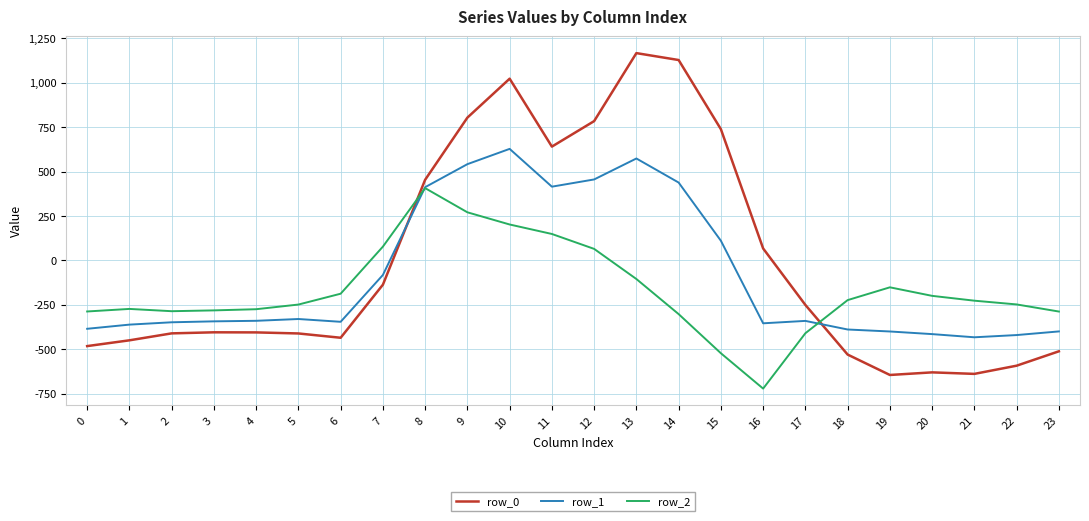

The value of row_0 at 6 is -298.7. True or false?

False